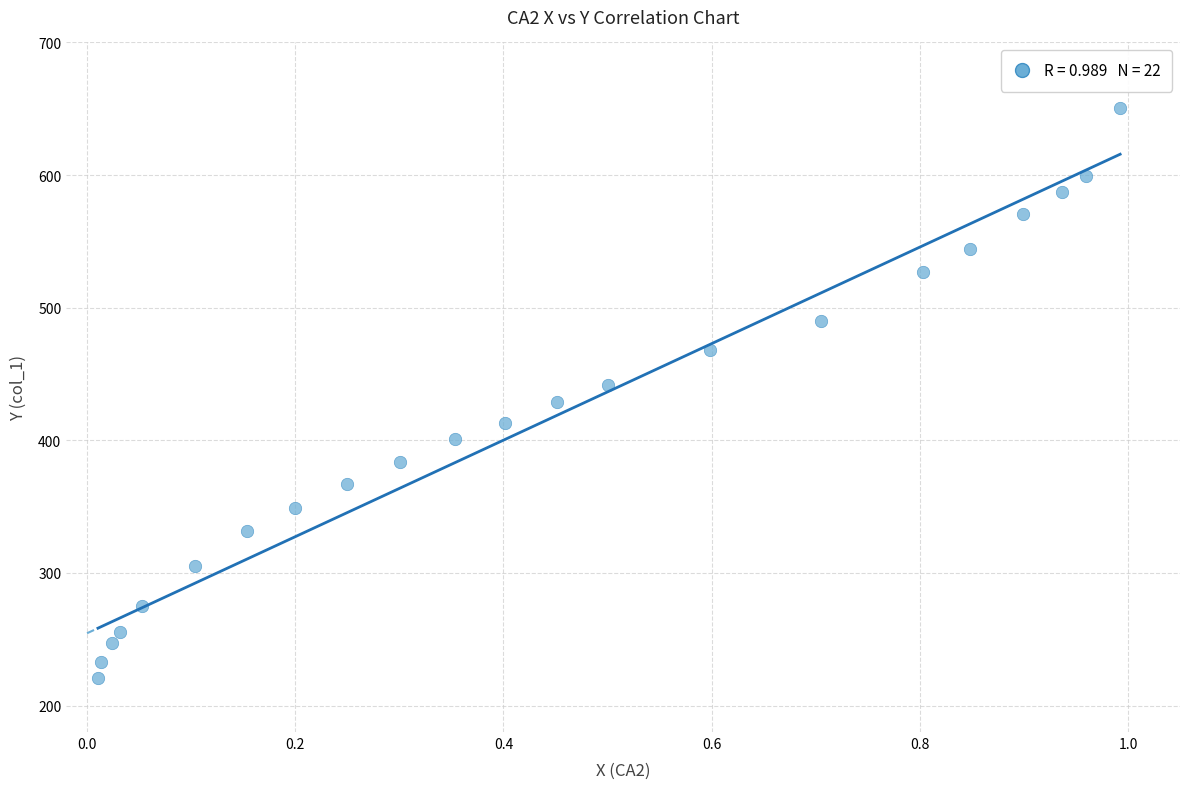

What is the range of X values (max minus min)?

1.0